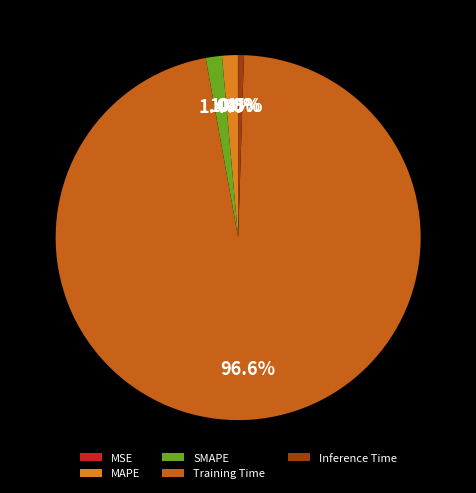

What percentage is the SMAPE slice, to the nearest percent?

1%